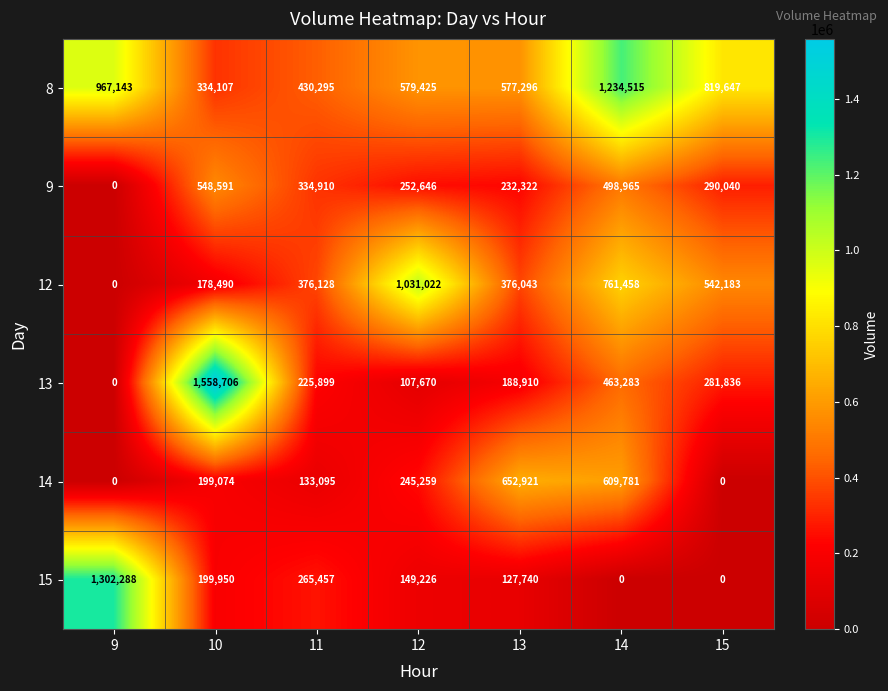

Which category has the lowest value in the 8 series?

10